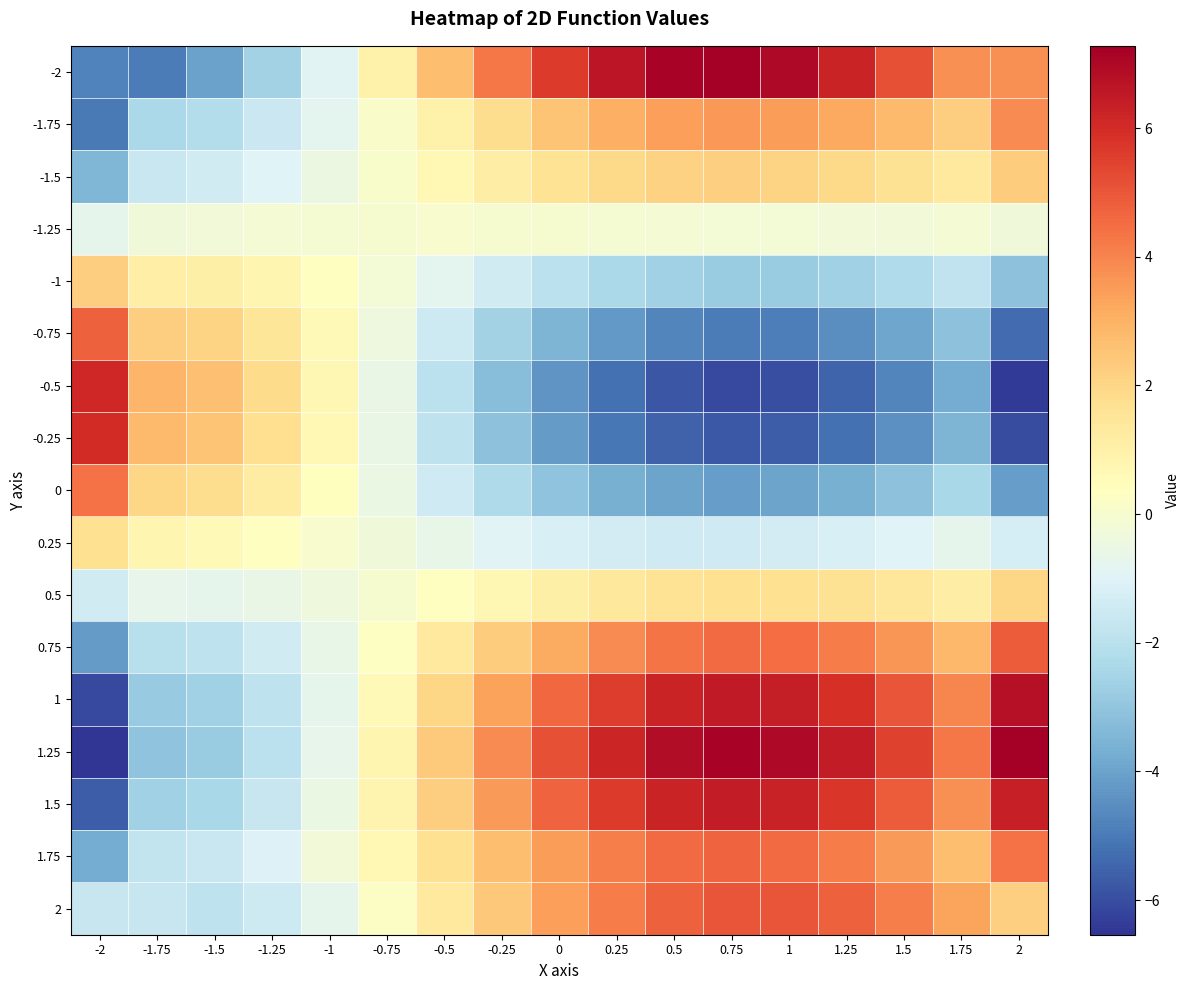

Reading left to right, transcribe all the data shown in this chart.

-2: -2=-4.8	-1.75=-4.9	-1.5=-4.0	-1.25=-2.6	-1=-0.9	-0.75=0.9	-0.5=2.7	-0.25=4.3	0=5.6	0.25=6.6	0.5=7.2	0.75=7.3	1=7.0	1.25=6.2	1.5=5.1	1.75=3.7	2=3.7
-1.75: -2=-5.0	-1.75=-2.3	-1.5=-2.1	-1.25=-1.5	-1=-0.8	-0.75=0.1	-0.5=1.0	-0.25=1.8	0=2.5	0.25=3.1	0.5=3.4	0.75=3.6	1=3.5	1.25=3.2	1.5=2.8	1.75=2.2	2=3.8
-1.5: -2=-3.4	-1.75=-1.6	-1.5=-1.4	-1.25=-1.0	-1=-0.5	-0.75=0.1	-0.5=0.7	-0.25=1.2	0=1.6	0.25=1.9	0.5=2.1	0.75=2.2	1=2.1	1.25=1.9	1.5=1.6	1.75=1.3	2=2.3
-1.25: -2=-0.7	-1.75=-0.3	-1.5=-0.2	-1.25=-0.1	-1=-0.1	-0.75=-0.0	-0.5=-0.0	-0.25=-0.0	0=-0.0	0.25=-0.1	0.5=-0.1	0.75=-0.2	1=-0.2	1.25=-0.2	1.5=-0.2	1.75=-0.2	2=-0.3
-1: -2=2.2	-1.75=1.1	-1.5=1.0	-1.25=0.8	-1=0.3	-0.75=-0.2	-0.5=-0.8	-0.25=-1.4	0=-1.9	0.25=-2.3	0.5=-2.6	0.75=-2.8	1=-2.8	1.25=-2.6	1.5=-2.3	1.75=-1.8	2=-3.1
-0.75: -2=4.7	-1.75=2.3	-1.5=2.1	-1.25=1.5	-1=0.6	-0.75=-0.4	-0.5=-1.5	-0.25=-2.5	0=-3.5	0.25=-4.2	0.5=-4.7	0.75=-5.0	1=-4.9	1.25=-4.5	1.5=-3.9	1.75=-3.1	2=-5.3
-0.5: -2=6.1	-1.75=2.9	-1.5=2.6	-1.25=1.9	-1=0.7	-0.75=-0.6	-0.5=-1.9	-0.25=-3.2	0=-4.3	0.25=-5.2	0.5=-5.8	0.75=-6.1	1=-6.0	1.25=-5.5	1.5=-4.7	1.75=-3.7	2=-6.4
-0.25: -2=6.0	-1.75=2.8	-1.5=2.5	-1.25=1.7	-1=0.7	-0.75=-0.6	-0.5=-1.9	-0.25=-3.1	0=-4.2	0.25=-5.0	0.5=-5.6	0.75=-5.8	1=-5.6	1.25=-5.2	1.5=-4.5	1.75=-3.5	2=-6.0
0: -2=4.4	-1.75=2.0	-1.5=1.8	-1.25=1.2	-1=0.4	-0.75=-0.5	-0.5=-1.5	-0.25=-2.3	0=-3.1	0.25=-3.6	0.5=-4.0	0.75=-4.1	1=-4.0	1.25=-3.6	1.5=-3.1	1.75=-2.4	2=-4.2
0.25: -2=1.7	-1.75=0.8	-1.5=0.6	-1.25=0.3	-1=0.0	-0.75=-0.3	-0.5=-0.6	-0.25=-0.9	0=-1.2	0.25=-1.3	0.5=-1.4	0.75=-1.4	1=-1.3	1.25=-1.2	1.5=-1.0	1.75=-0.8	2=-1.3
0.5: -2=-1.4	-1.75=-0.7	-1.5=-0.7	-1.25=-0.6	-1=-0.3	-0.75=-0.0	-0.5=0.3	-0.25=0.7	0=1.1	0.25=1.3	0.5=1.6	0.75=1.7	1=1.7	1.25=1.6	1.5=1.4	1.75=1.1	2=2.0
0.75: -2=-4.2	-1.75=-2.0	-1.5=-1.9	-1.25=-1.4	-1=-0.6	-0.75=0.3	-0.5=1.3	-0.25=2.3	0=3.1	0.25=3.8	0.5=4.3	0.75=4.5	1=4.5	1.25=4.2	1.5=3.6	1.75=2.8	2=4.9
1: -2=-6.1	-1.75=-2.9	-1.5=-2.6	-1.25=-1.9	-1=-0.7	-0.75=0.6	-0.5=2.0	-0.25=3.4	0=4.6	0.25=5.6	0.5=6.2	0.75=6.5	1=6.4	1.25=5.9	1.5=5.1	1.75=4.0	2=6.8
1.25: -2=-6.5	-1.75=-3.1	-1.5=-2.8	-1.25=-1.9	-1=-0.7	-0.75=0.8	-0.5=2.3	-0.25=3.8	0=5.1	0.25=6.2	0.5=6.9	0.75=7.1	1=7.0	1.25=6.4	1.5=5.5	1.75=4.3	2=7.3
1.5: -2=-5.6	-1.75=-2.6	-1.5=-2.4	-1.25=-1.6	-1=-0.5	-0.75=0.8	-0.5=2.2	-0.25=3.5	0=4.7	0.25=5.6	0.5=6.2	0.75=6.4	1=6.3	1.25=5.8	1.5=4.9	1.75=3.8	2=6.3
1.75: -2=-3.7	-1.75=-1.8	-1.5=-1.6	-1.25=-1.1	-1=-0.3	-0.75=0.7	-0.5=1.7	-0.25=2.7	0=3.5	0.25=4.1	0.5=4.6	0.75=4.7	1=4.6	1.25=4.2	1.5=3.5	1.75=2.6	2=4.4
2: -2=-1.6	-1.75=-1.6	-1.5=-1.9	-1.25=-1.5	-1=-0.7	-0.75=0.2	-0.5=1.3	-0.25=2.4	0=3.4	0.25=4.2	0.5=4.8	0.75=5.1	1=5.1	1.25=4.7	1.5=4.1	1.75=3.3	2=2.2